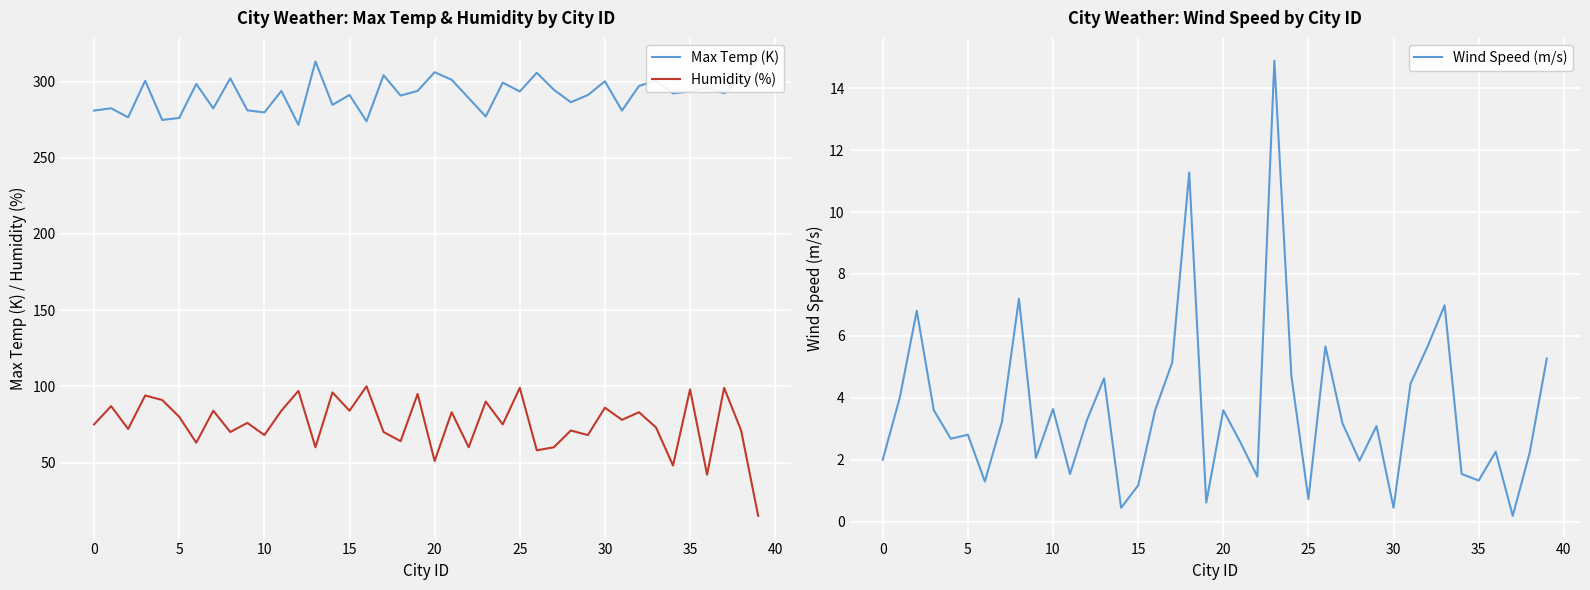

What is the difference between the maximum and minimum values in the Wind Speed (m/s) series?

14.7